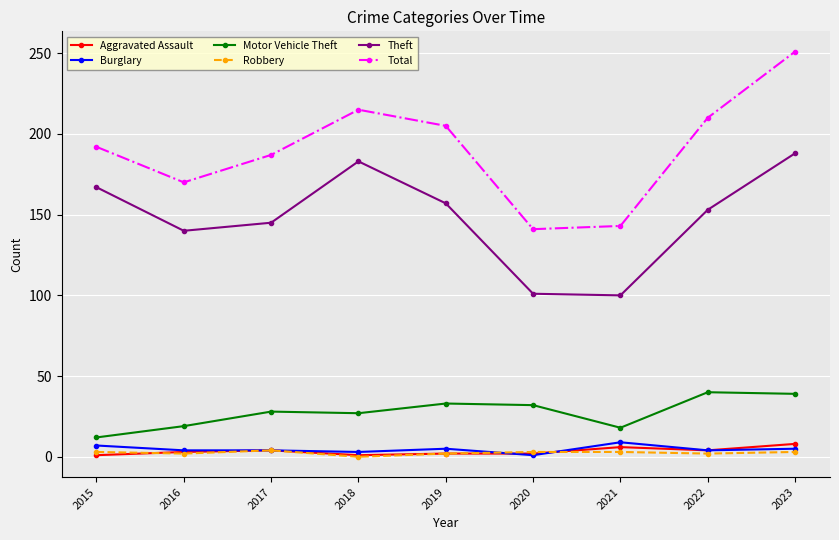

True or false: Total and Theft cross at least once.

False